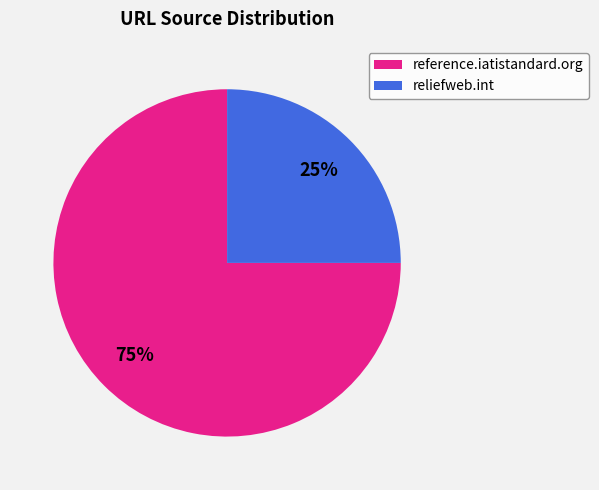

Does reliefweb.int account for over 50% of the chart?

No